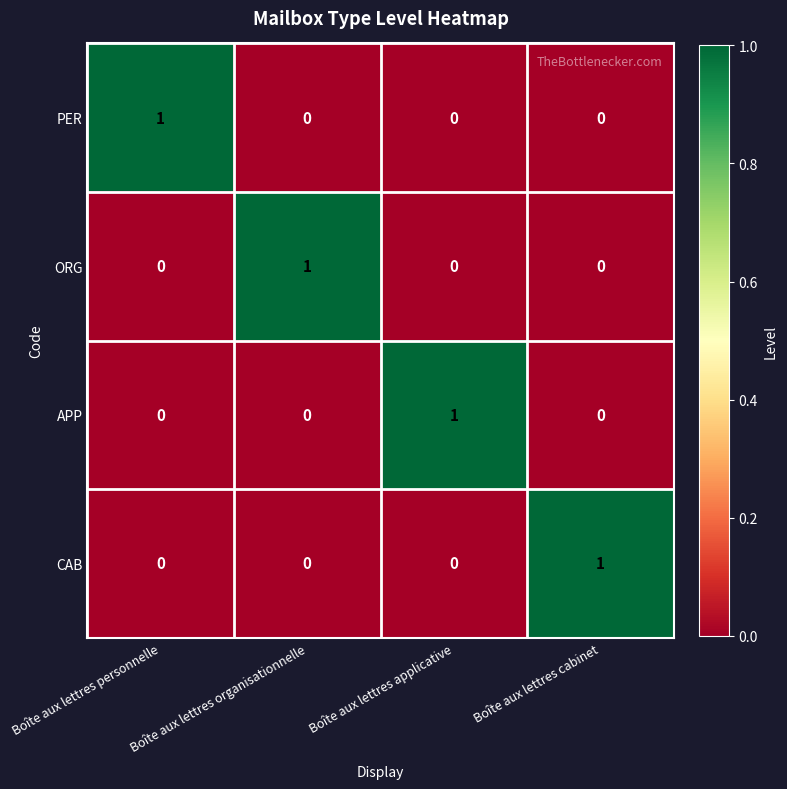

The ORG series shows 0 at Boîte aux lettres personnelle. True or false?

True